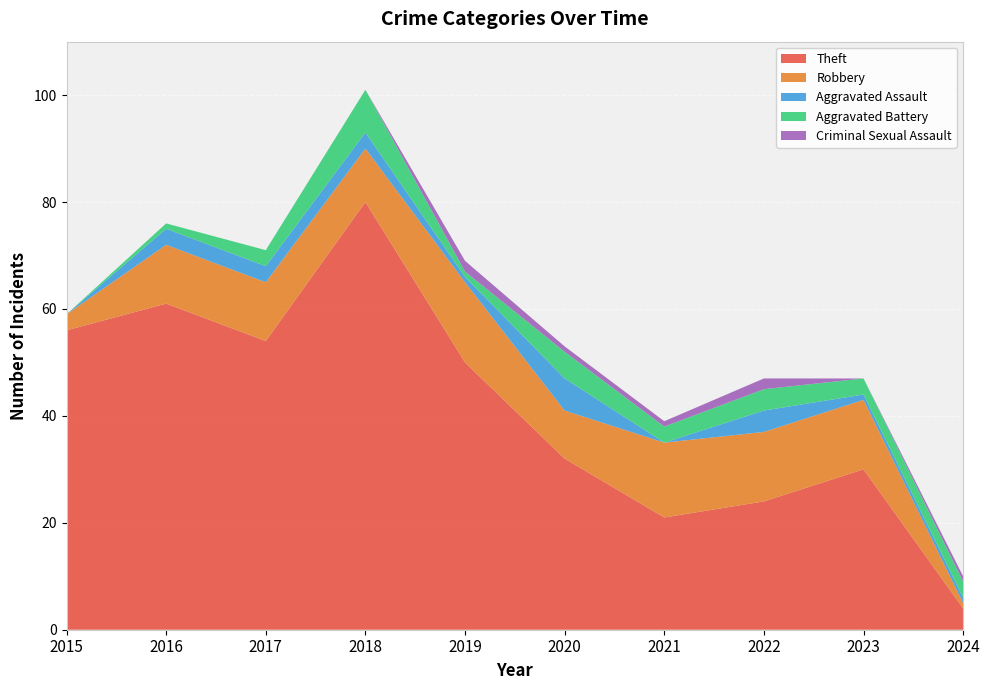

Reading left to right, extract all data points from this chart.

Theft: 56	61	54	80	50	32	21	24	30	4
Robbery: 3	11	11	10	15	9	14	13	13	1
Aggravated Assault: 0	3	3	3	1	6	0	4	1	1
Aggravated Battery: 0	1	3	8	1	5	3	4	3	3
Criminal Sexual Assault: 0	0	0	0	2	1	1	2	0	1